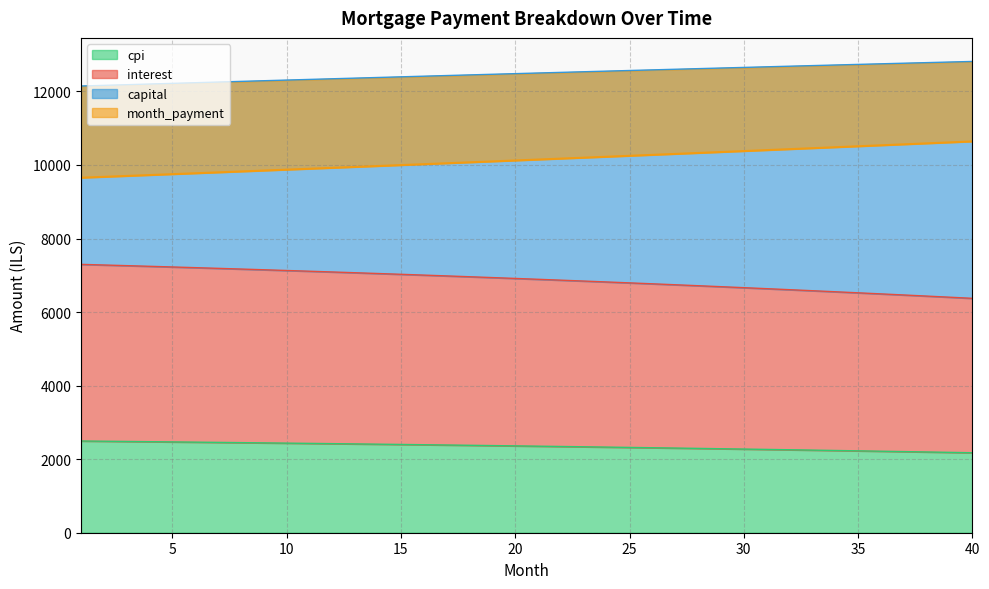

The value of cpi at 34 is 2236.6. True or false?

True